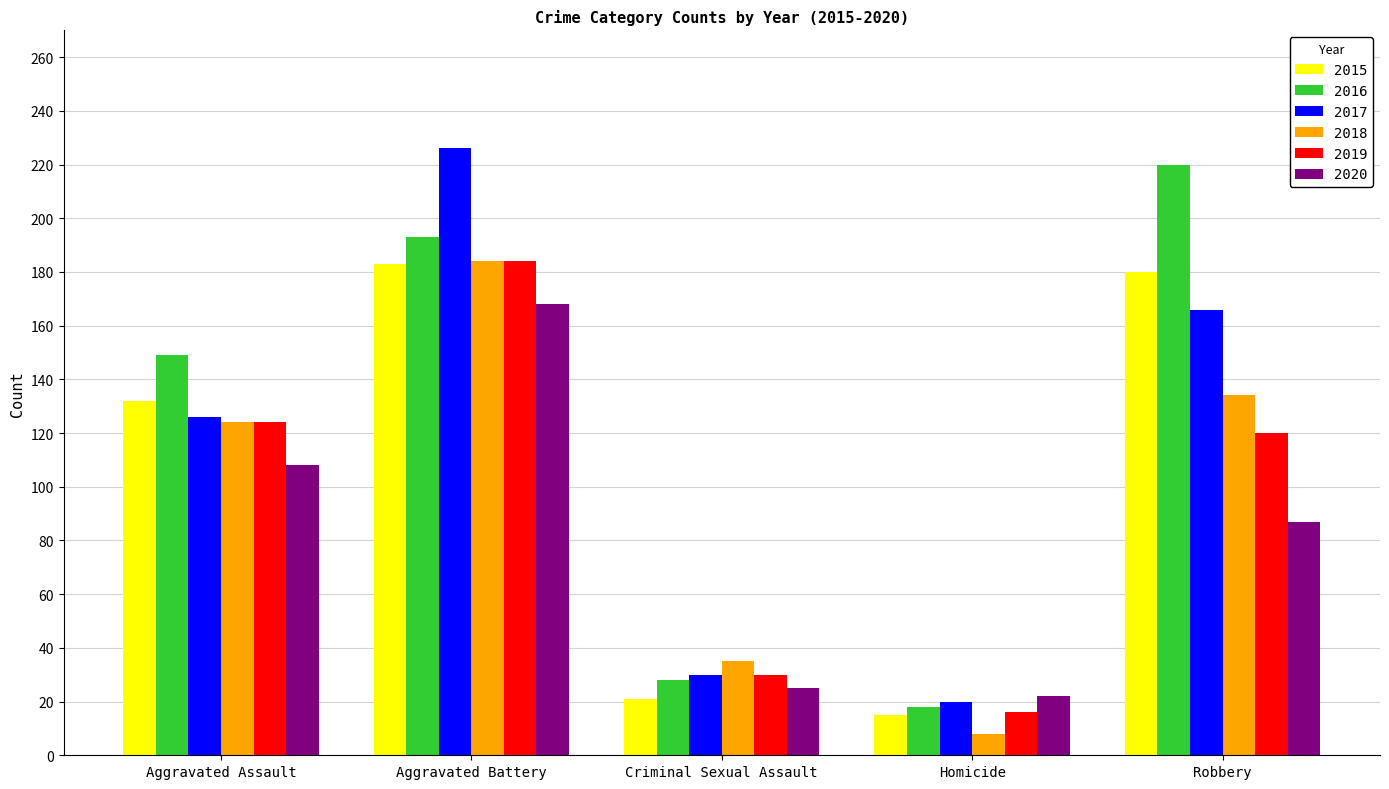

Which series has the largest range (max minus min)?

2017